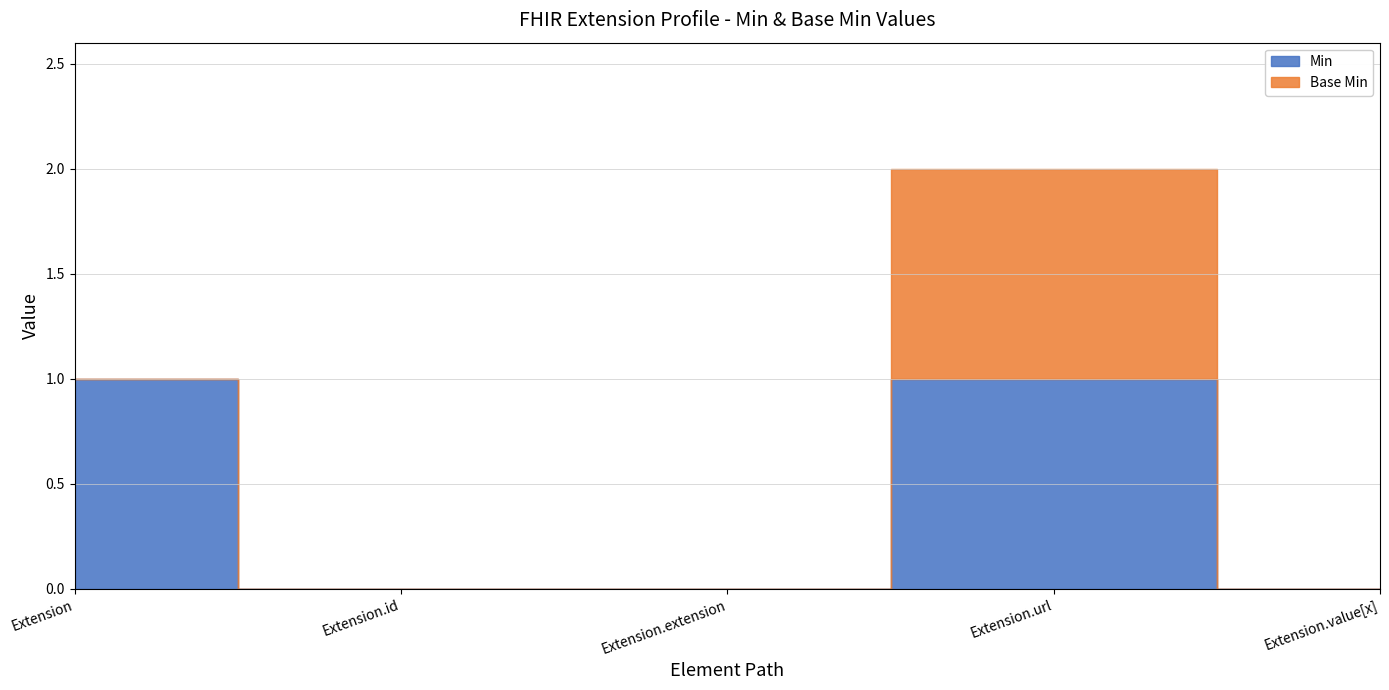

True or false: Base Min has more than 0 interior local peaks.

True